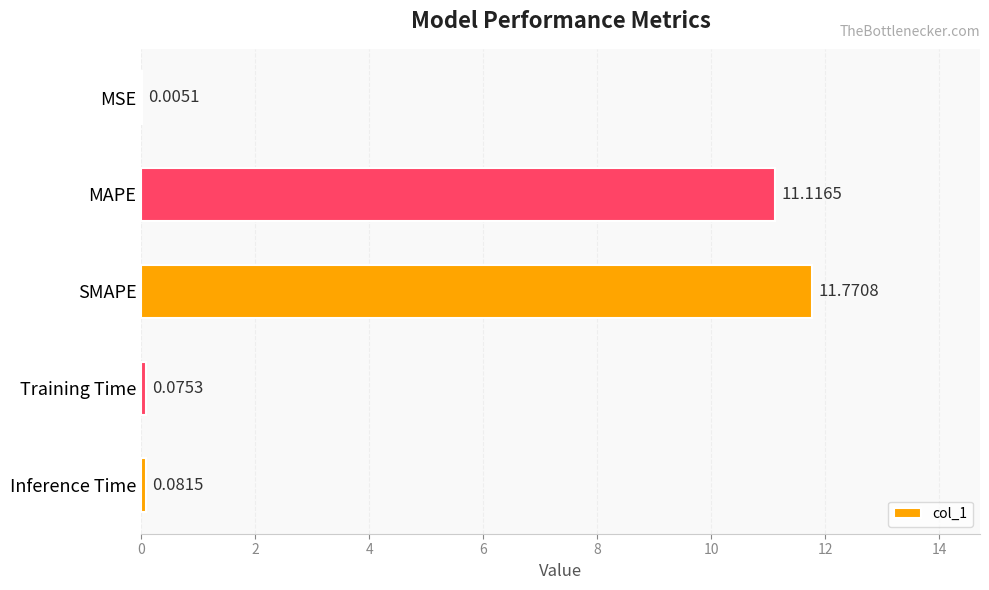

What is the change in value from SMAPE to Training Time?

-11.7